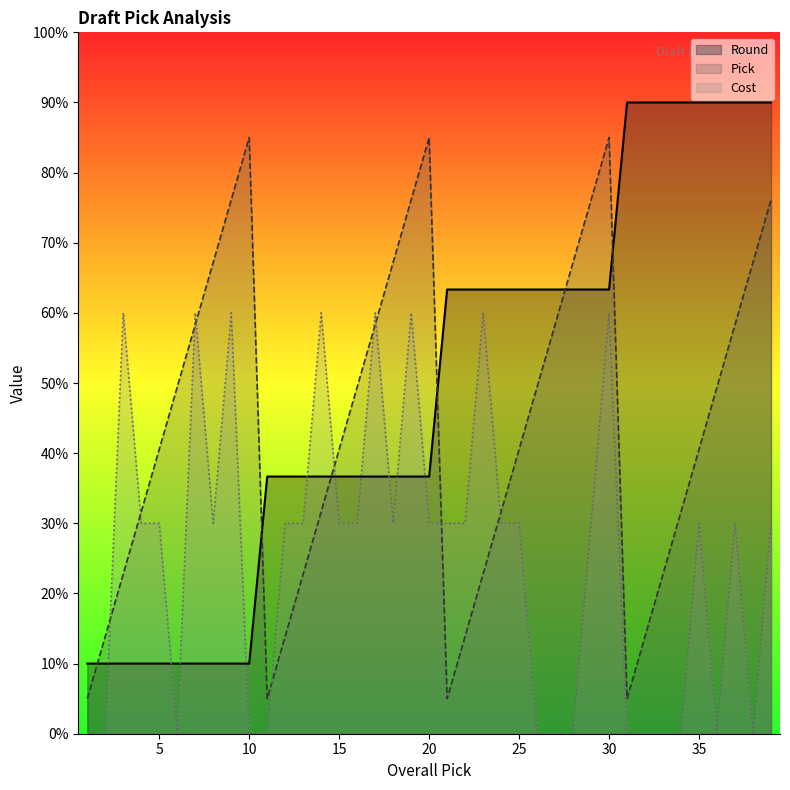

Reading right to left, list all the values displayed in this chart.

Round: 90.0	90.0	90.0	90.0	90.0	90.0	90.0	90.0	90.0	63.3	63.3	63.3	63.3	63.3	63.3	63.3	63.3	63.3	63.3	36.7	36.7	36.7	36.7	36.7	36.7	36.7	36.7	36.7	36.7	10.0	10.0	10.0	10.0	10.0	10.0	10.0	10.0	10.0	10.0
Pick: 76.1	67.2	58.3	49.4	40.6	31.7	22.8	13.9	5.0	85.0	76.1	67.2	58.3	49.4	40.6	31.7	22.8	13.9	5.0	85.0	76.1	67.2	58.3	49.4	40.6	31.7	22.8	13.9	5.0	85.0	76.1	67.2	58.3	49.4	40.6	31.7	22.8	13.9	5.0
Cost: 30.0	0.0	30.0	0.0	30.0	0.0	0.0	0.0	0.0	60.0	30.0	0.0	0.0	0.0	30.0	30.0	60.0	30.0	30.0	30.0	60.0	30.0	60.0	30.0	30.0	60.0	30.0	30.0	0.0	0.0	60.0	30.0	60.0	0.0	30.0	30.0	60.0	0.0	0.0